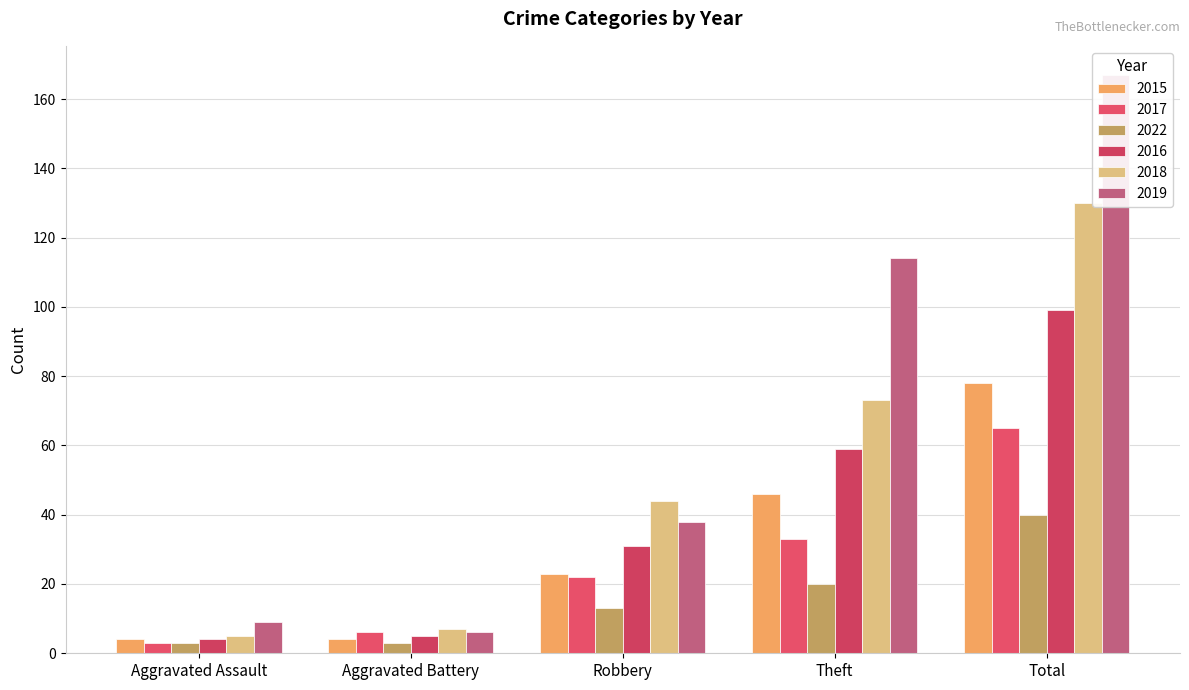

How many bars are there in each group?

6